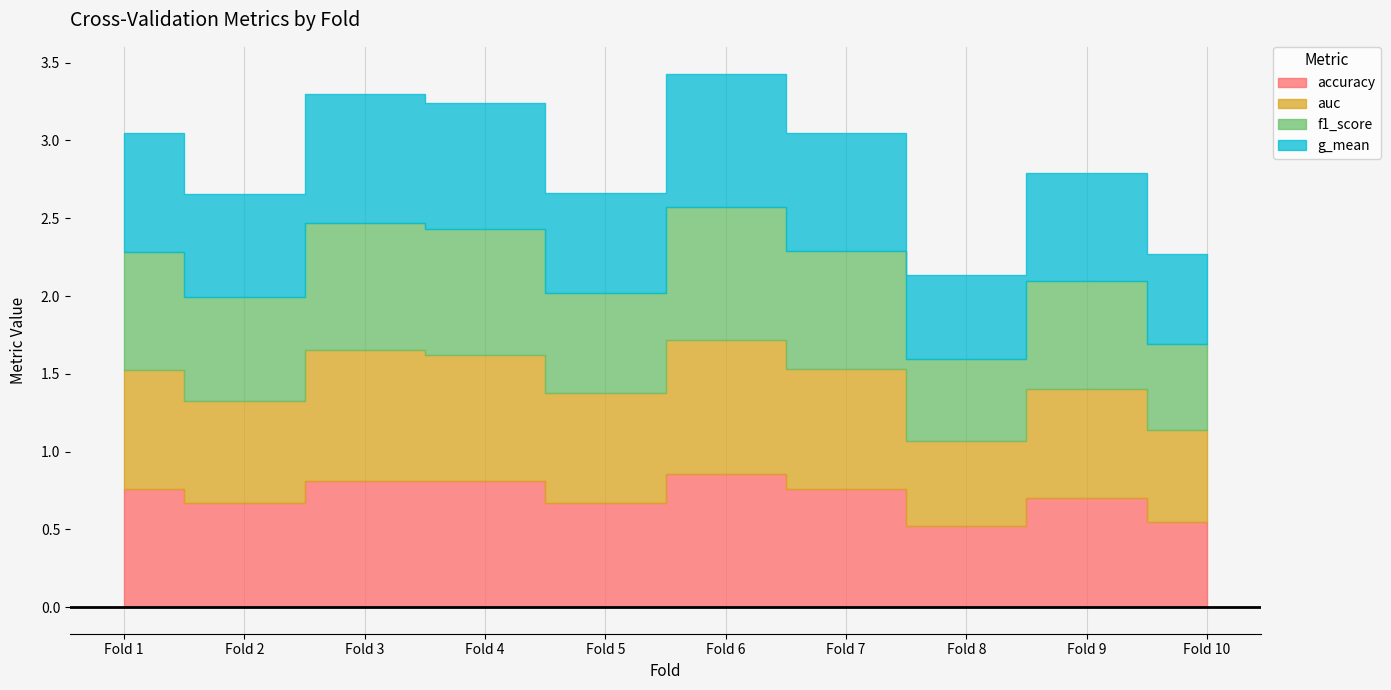

Where is accuracy nearest to the value 0?

8